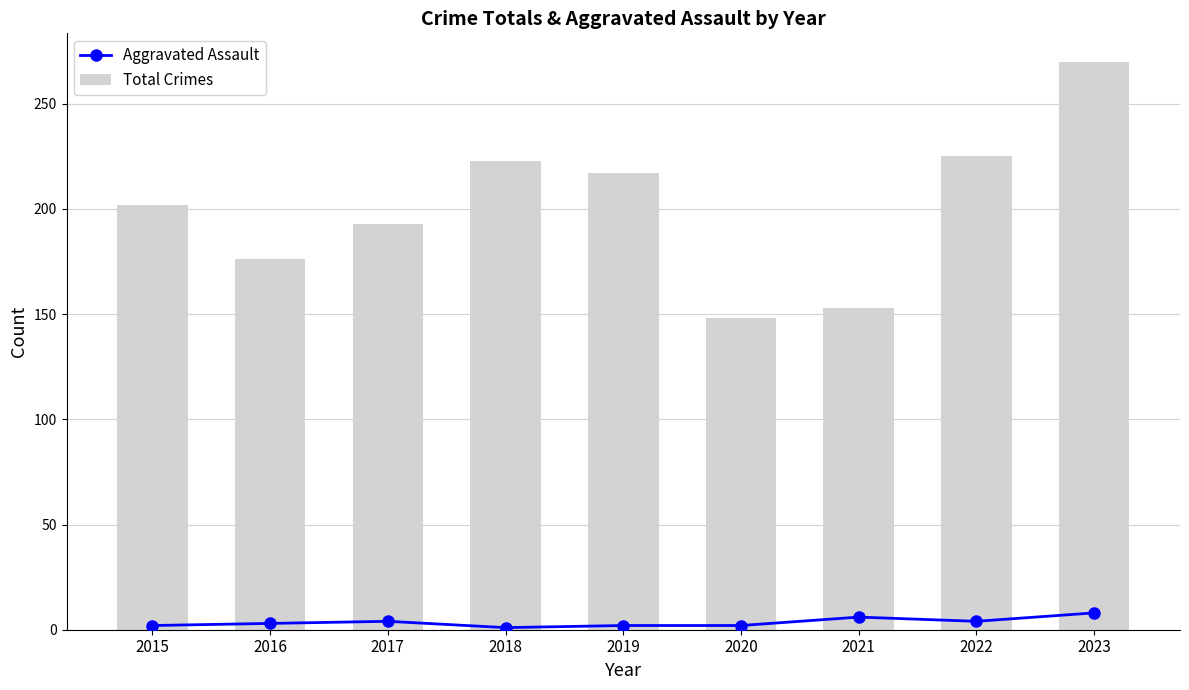

How many values in the Total Crimes series are below 202?

4